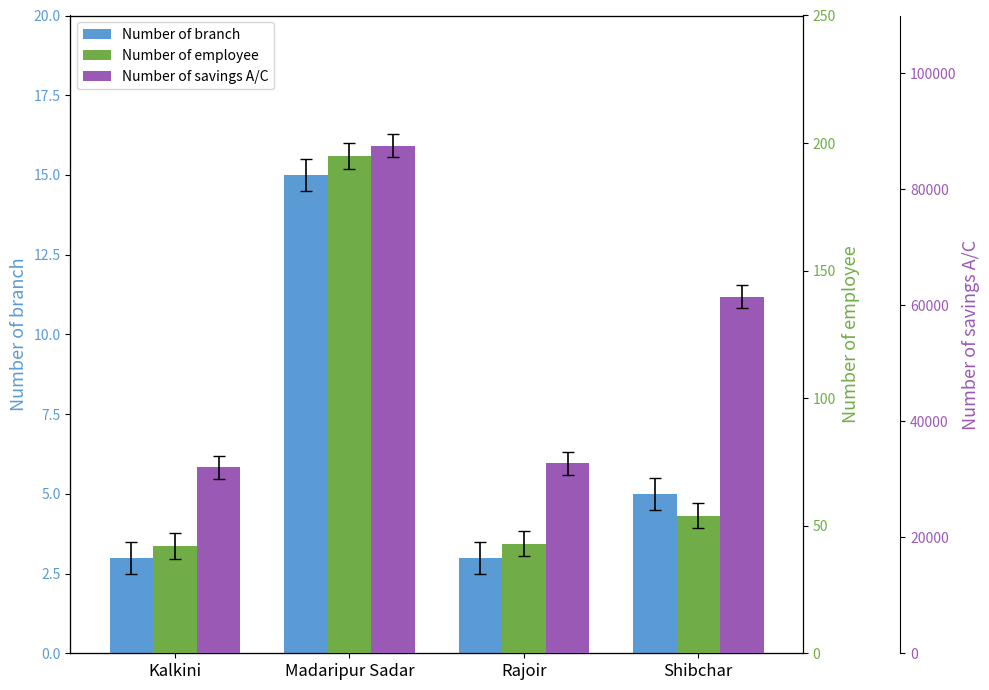

What is the sum of all Number of savings A/C values?

213908